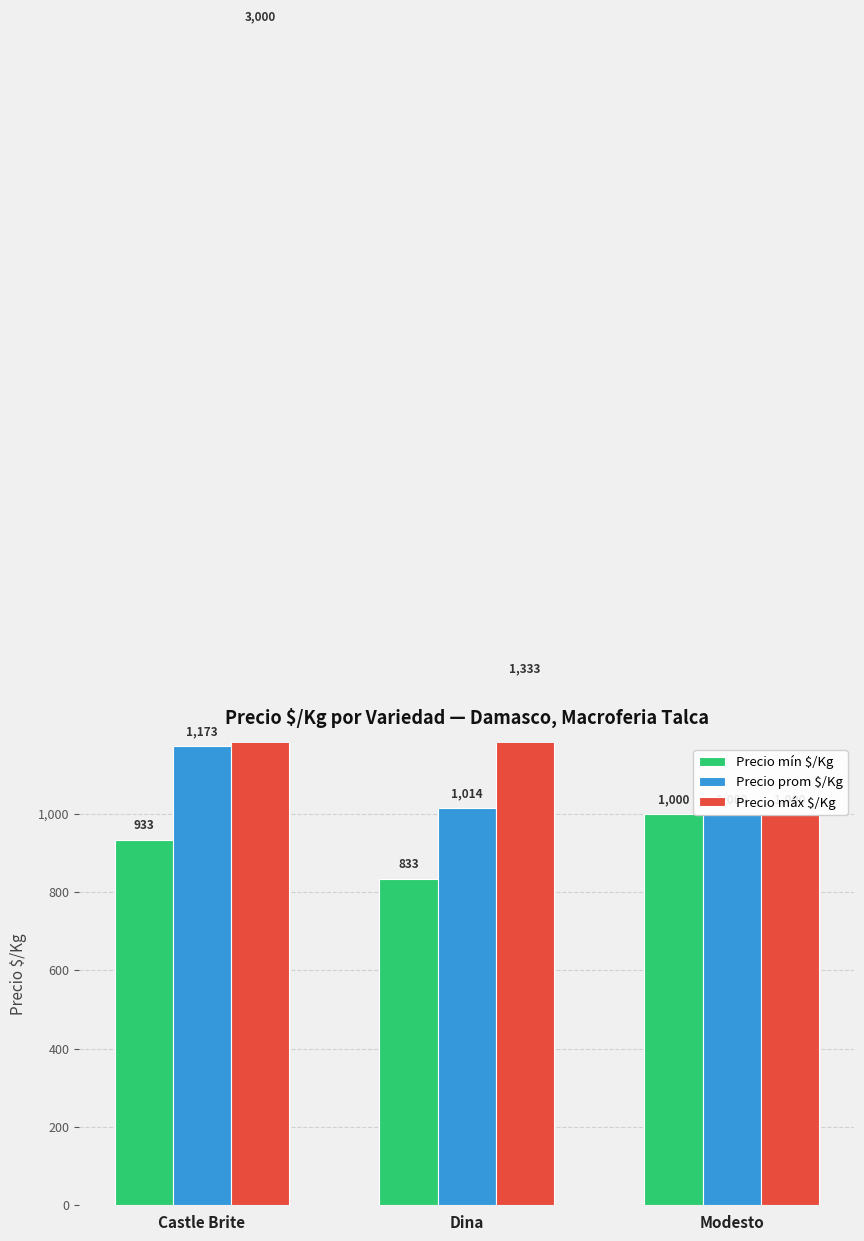

What is the label of the 3rd bar from the left?

Modesto